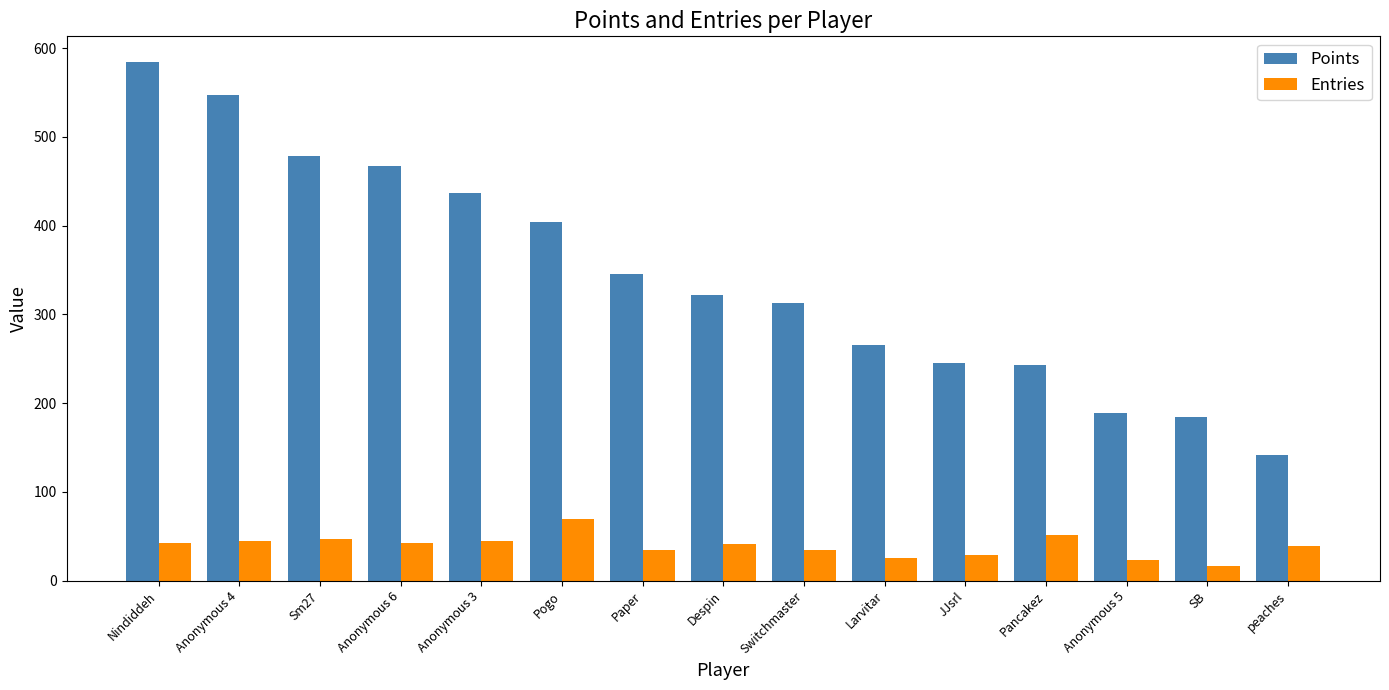

What is the label of the 15th bar from the right?

Nindiddeh